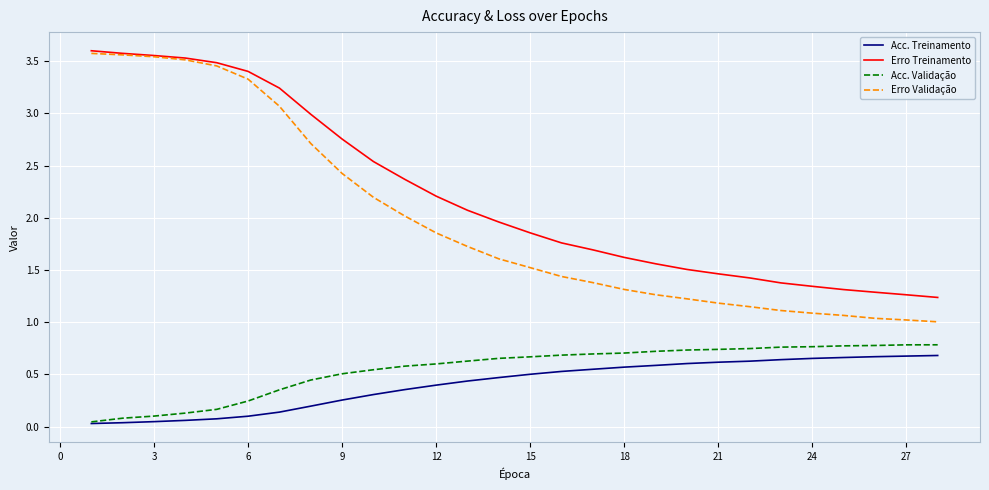

At how many categories does at least one series exceed 1?

28